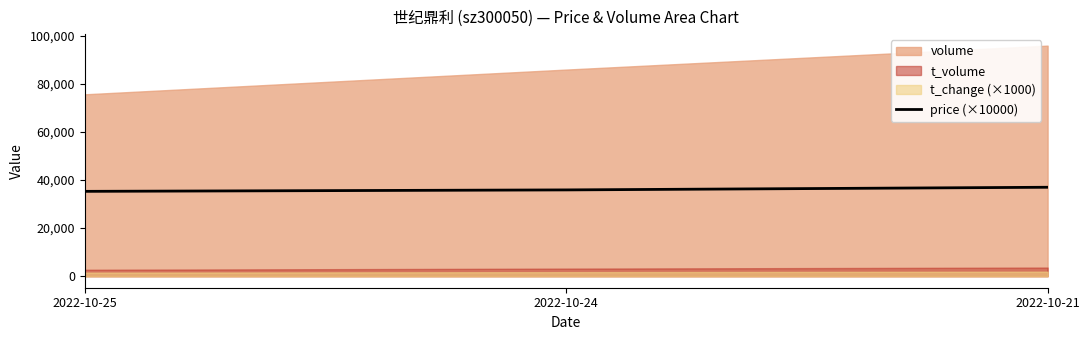

Is it true that the value at 2022-10-21 is 37000?

True